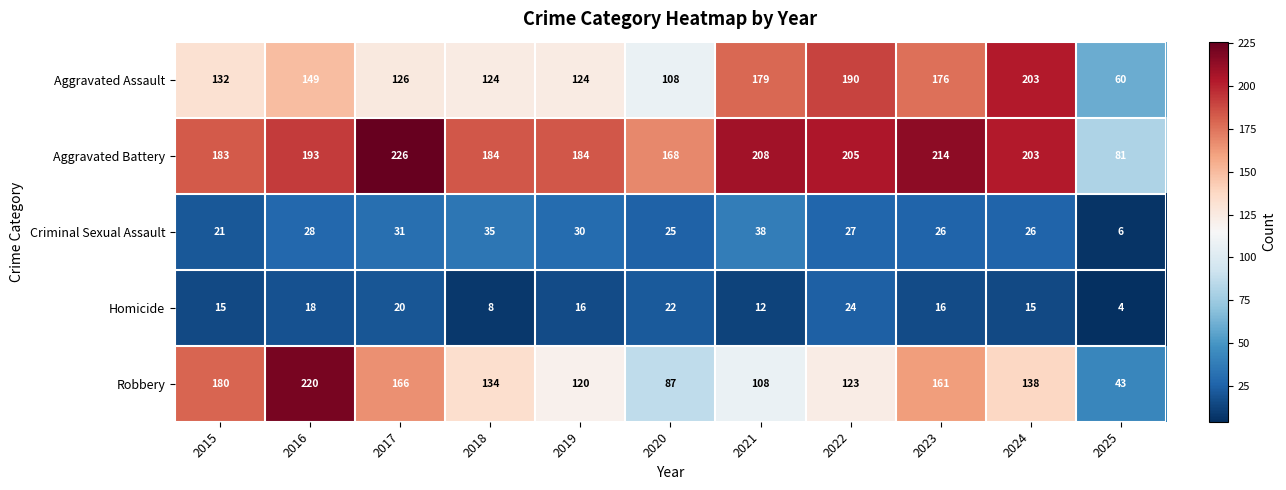

At which category does the chart reach its minimum across all series?

2025